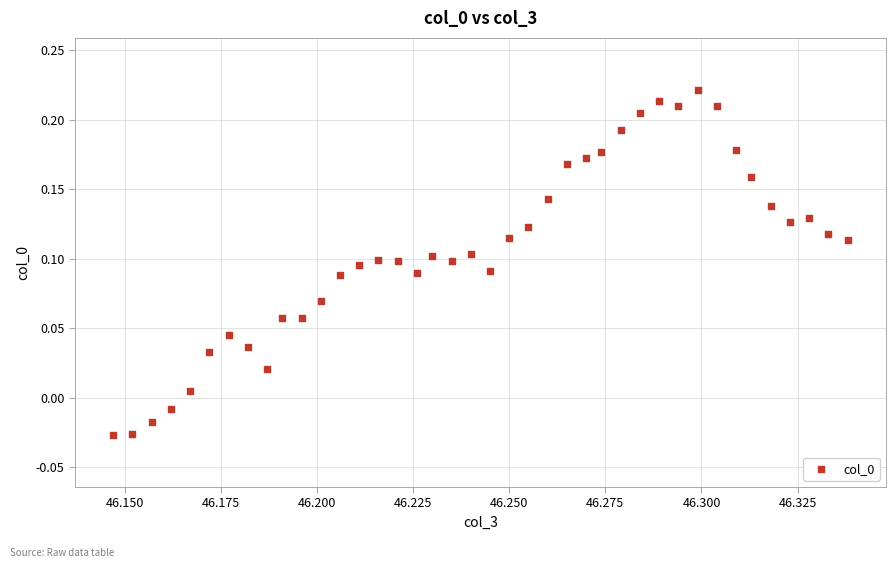

How many data points are displayed?

40